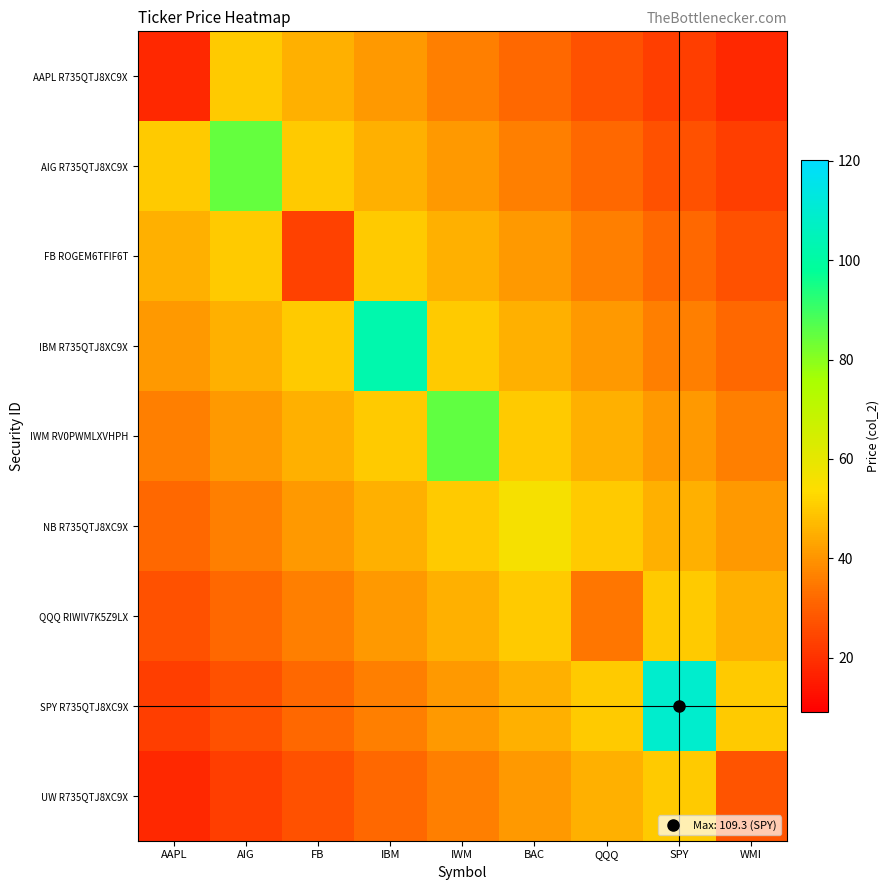

Reading left to right, extract all data points from this chart.

AAPL R735QTJ8XC9X: AAPL=18.0	AIG=50.1	FB=45.5	IBM=40.9	IWM=36.3	BAC=31.7	QQQ=27.2	SPY=22.6	WMI=18.0
AIG R735QTJ8XC9X: AAPL=50.1	AIG=84.9	FB=50.1	IBM=45.5	IWM=40.9	BAC=36.3	QQQ=31.7	SPY=27.2	WMI=22.6
FB ROGEM6TFIF6T: AAPL=45.5	AIG=50.1	FB=23.5	IBM=50.1	IWM=45.5	BAC=40.9	QQQ=36.3	SPY=31.7	WMI=27.2
IBM R735QTJ8XC9X: AAPL=40.9	AIG=45.5	FB=50.1	IBM=102.0	IWM=50.1	BAC=45.5	QQQ=40.9	SPY=36.3	WMI=31.7
IWM RV0PWMLXVHPH: AAPL=36.3	AIG=40.9	FB=45.5	IBM=50.1	IWM=85.4	BAC=50.1	QQQ=45.5	SPY=40.9	WMI=36.3
NB R735QTJ8XC9X: AAPL=31.7	AIG=36.3	FB=40.9	IBM=45.5	IWM=50.1	BAC=55.6	QQQ=50.1	SPY=45.5	WMI=40.9
QQQ RIWIV7K5Z9LX: AAPL=27.2	AIG=31.7	FB=36.3	IBM=40.9	IWM=45.5	BAC=50.1	QQQ=34.3	SPY=50.1	WMI=45.5
SPY R735QTJ8XC9X: AAPL=22.6	AIG=27.2	FB=31.7	IBM=36.3	IWM=40.9	BAC=45.5	QQQ=50.1	SPY=109.3	WMI=50.1
UW R735QTJ8XC9X: AAPL=18.0	AIG=22.6	FB=27.2	IBM=31.7	IWM=36.3	BAC=40.9	QQQ=45.5	SPY=50.1	WMI=27.4